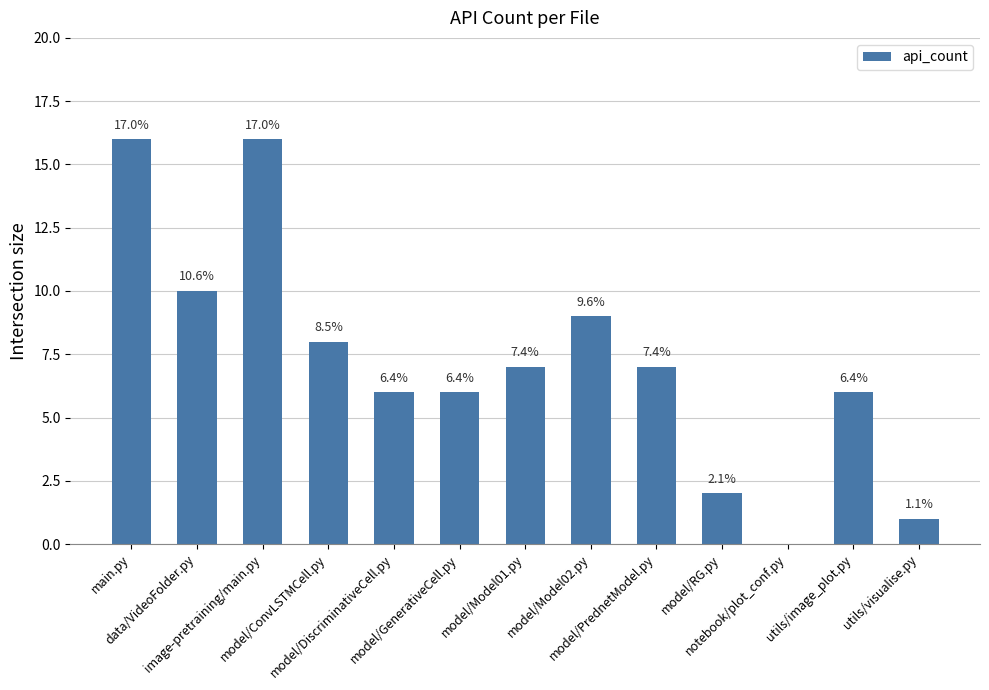

Reading left to right, what are all the values shown in this chart?

main.py=16	data/VideoFolder.py=10	image-pretraining/main.py=16	model/ConvLSTMCell.py=8	model/DiscriminativeCell.py=6	model/GenerativeCell.py=6	model/Model01.py=7	model/Model02.py=9	model/PrednetModel.py=7	model/RG.py=2	notebook/plot_conf.py=0	utils/image_plot.py=6	utils/visualise.py=1